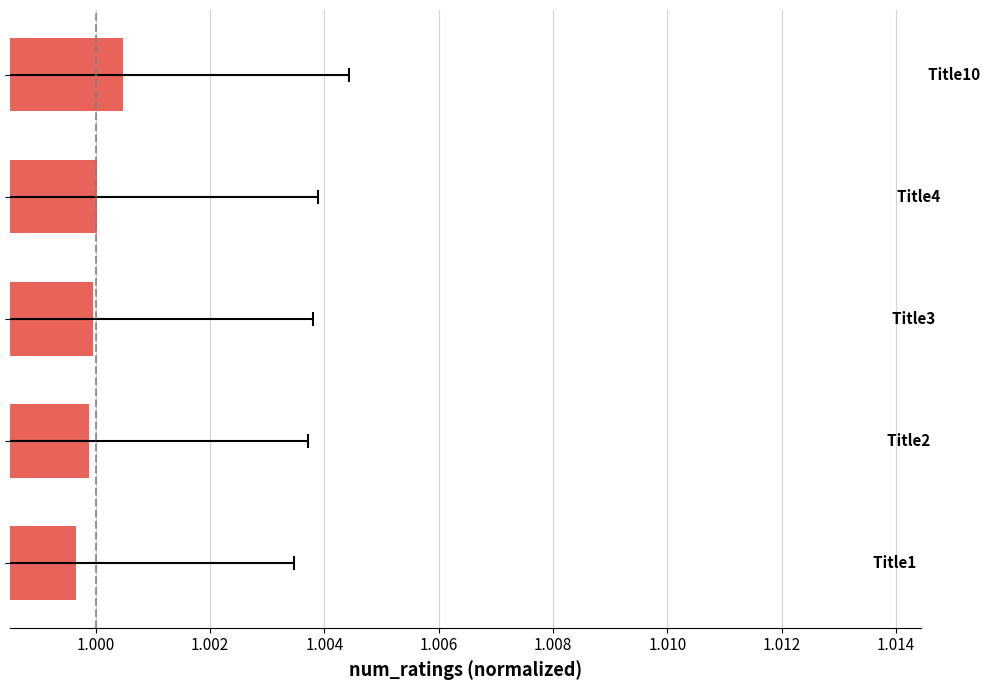

What is the average value?

1.0